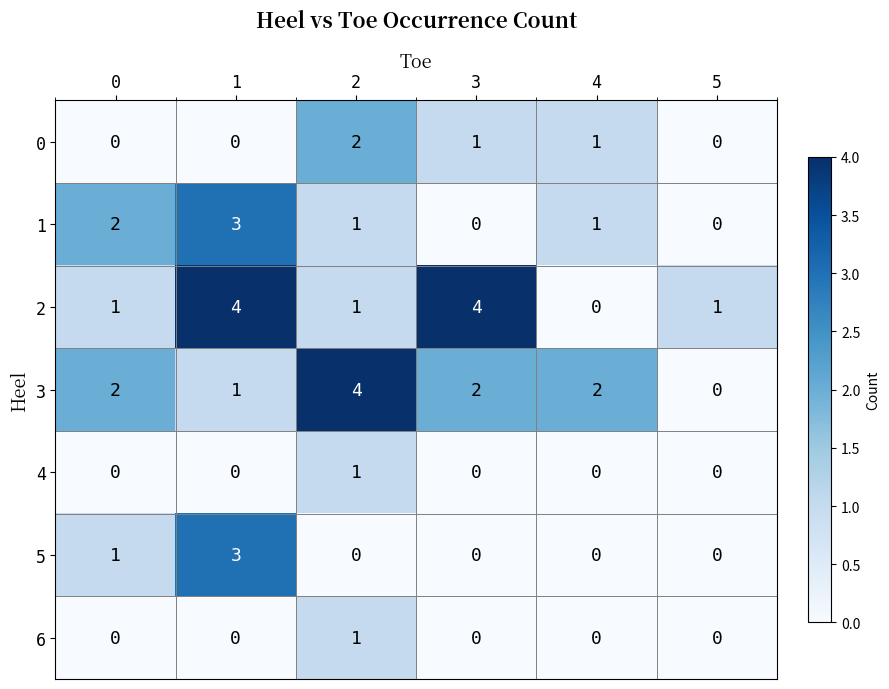

At which category is the sum across all series the highest?

1